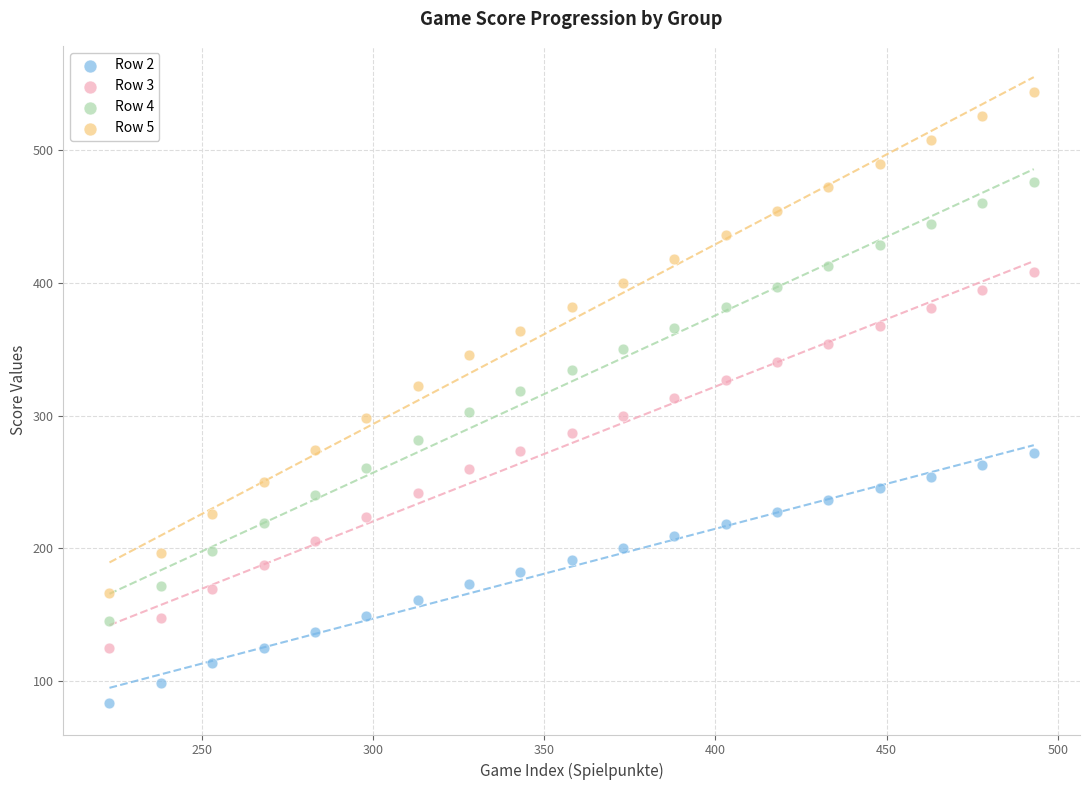

Across all data points, what is the range of X values (max minus min)?

270.0